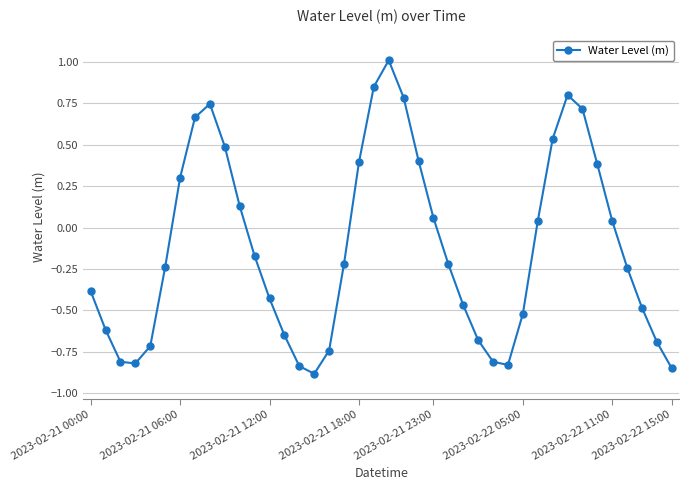

How many distinct data groups are displayed?

1